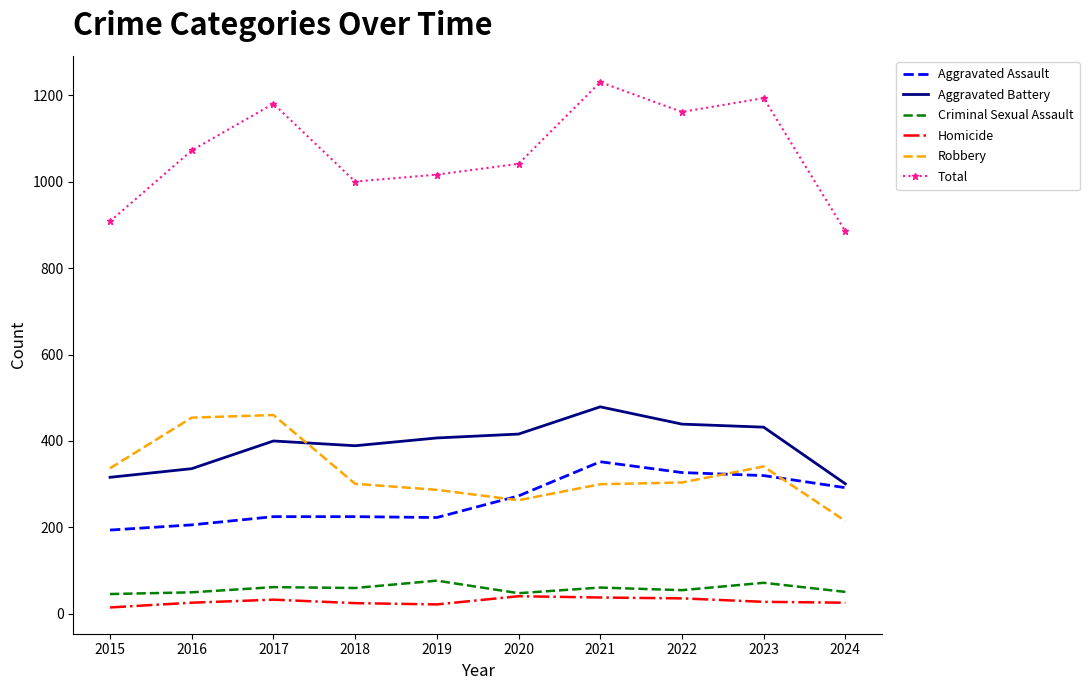

What is the maximum value shown in the chart?

1230